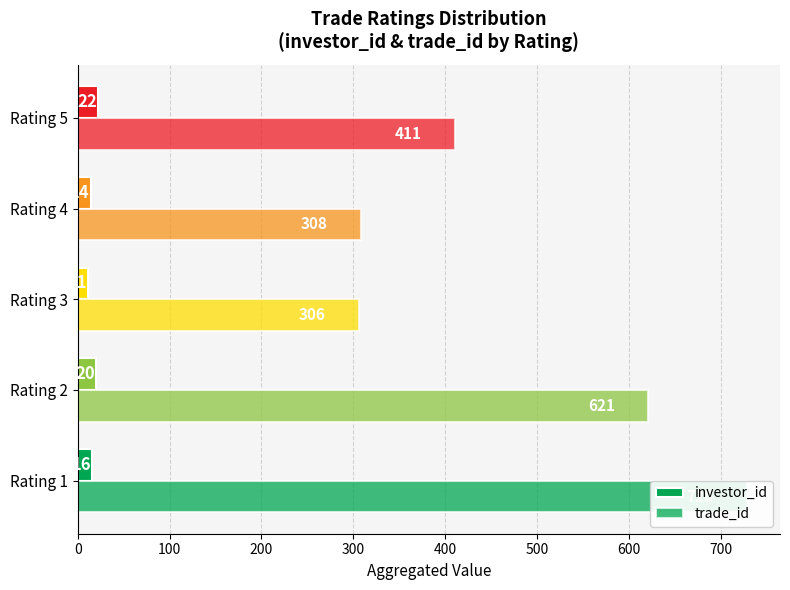

What is the lowest value of the trade_id series?

306